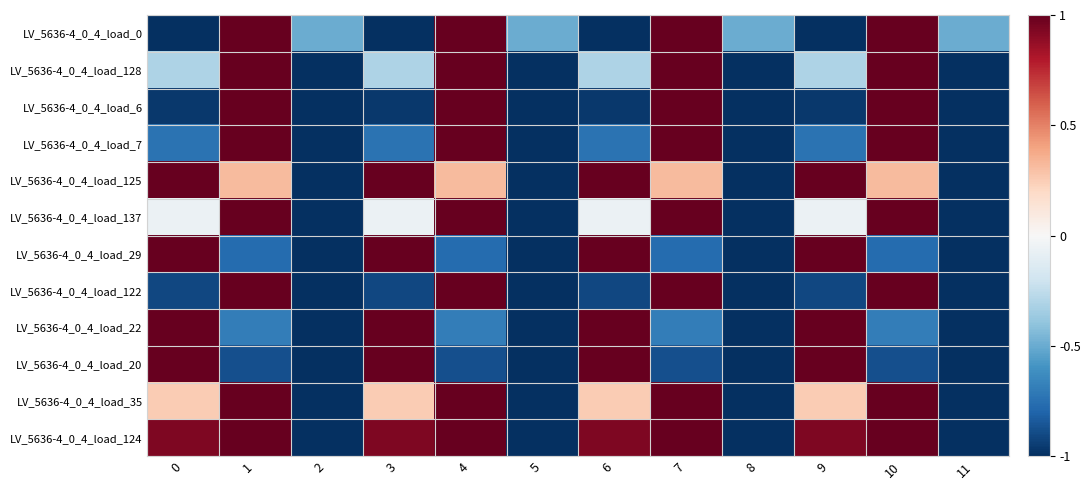

What is the minimum value shown in the chart?

-1.0